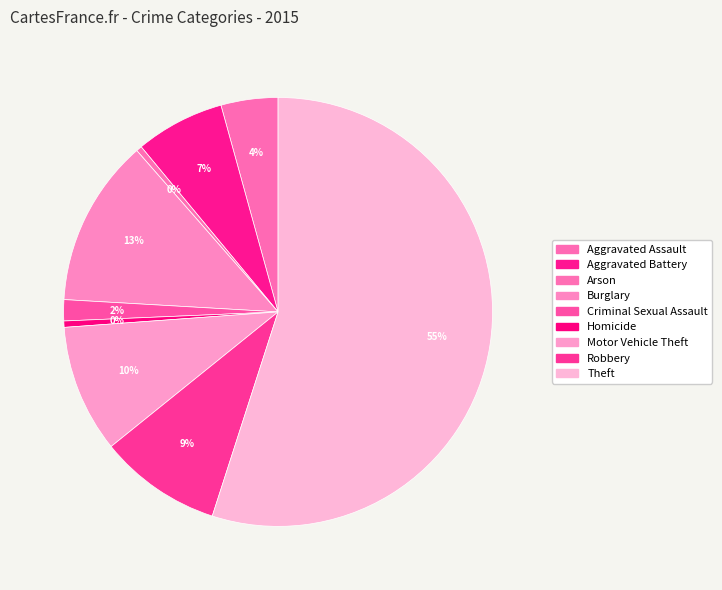

The Aggravated Battery slice represents 1% of the pie. True or false?

False